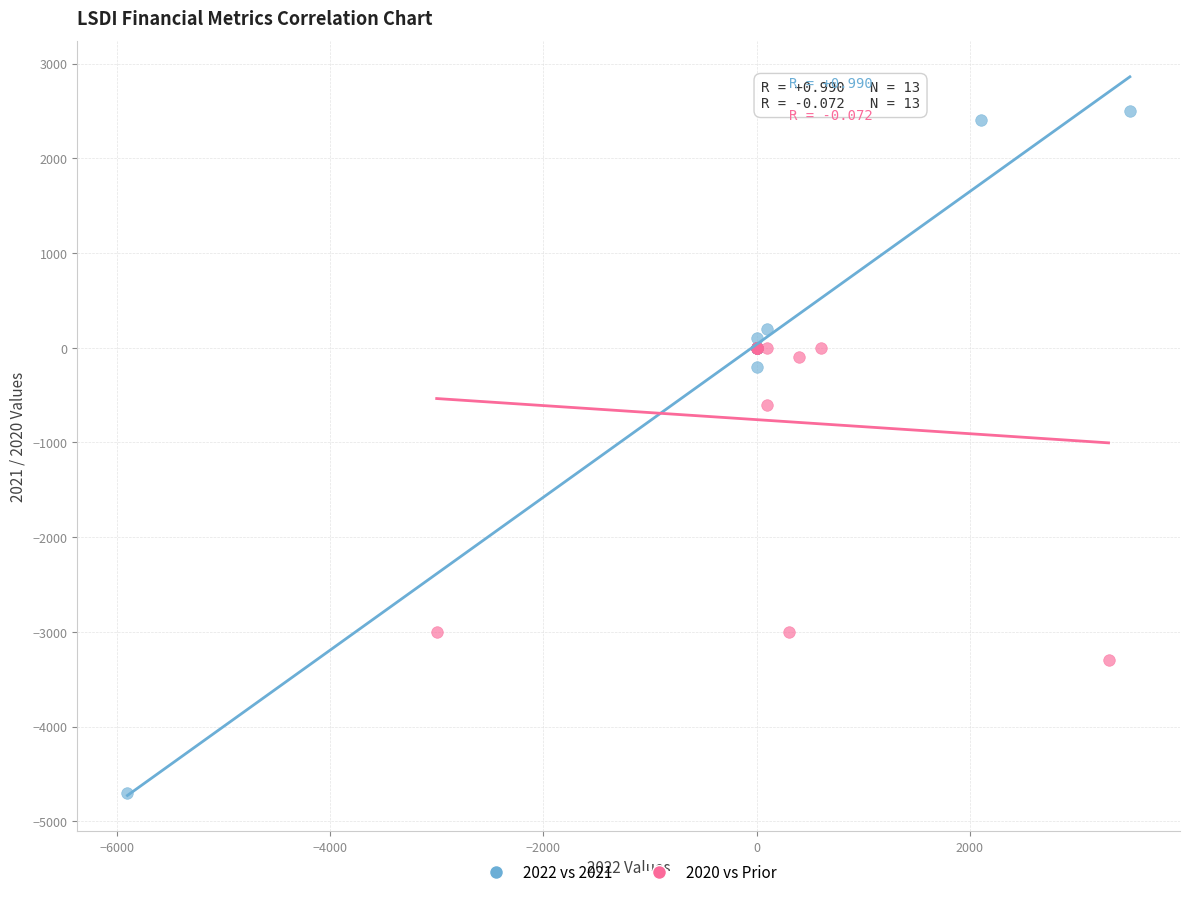

Which series contains the lowest Y value?

2022 vs 2021